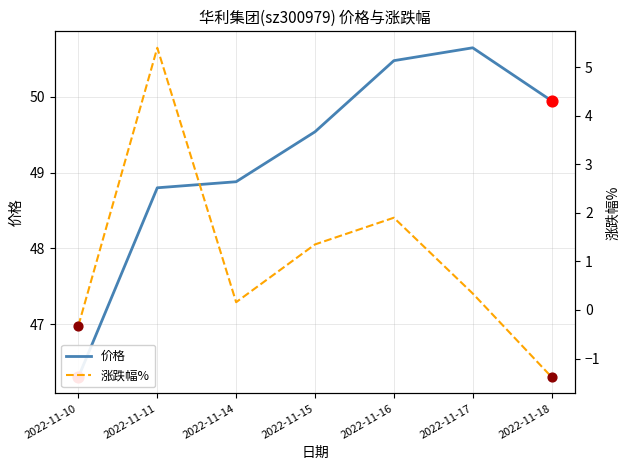

What are all the series names shown in the legend?

价格, 涨跌幅%